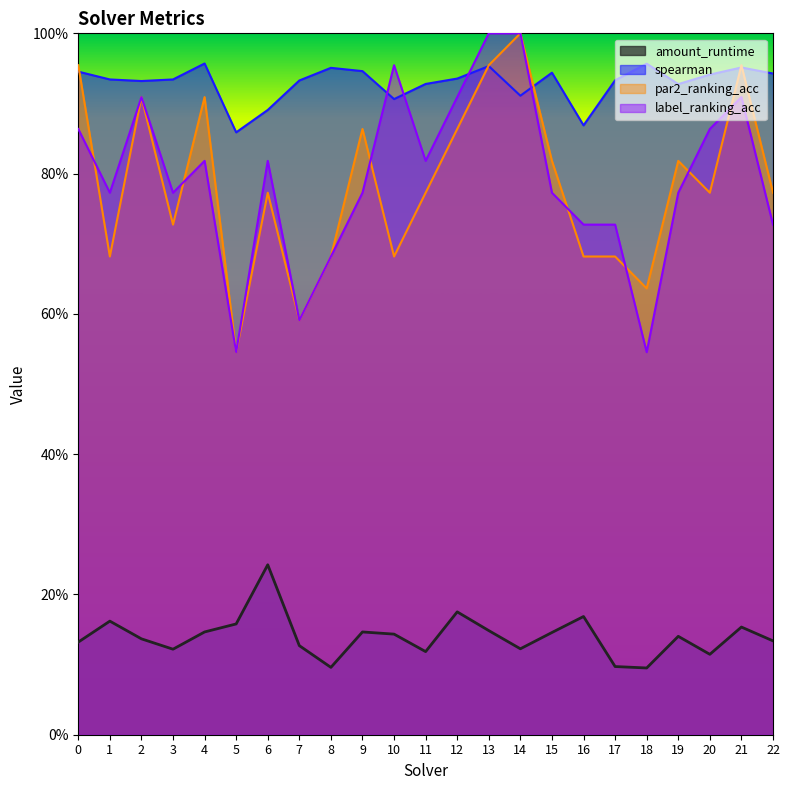

What is the total value across all series at 2?

2.9